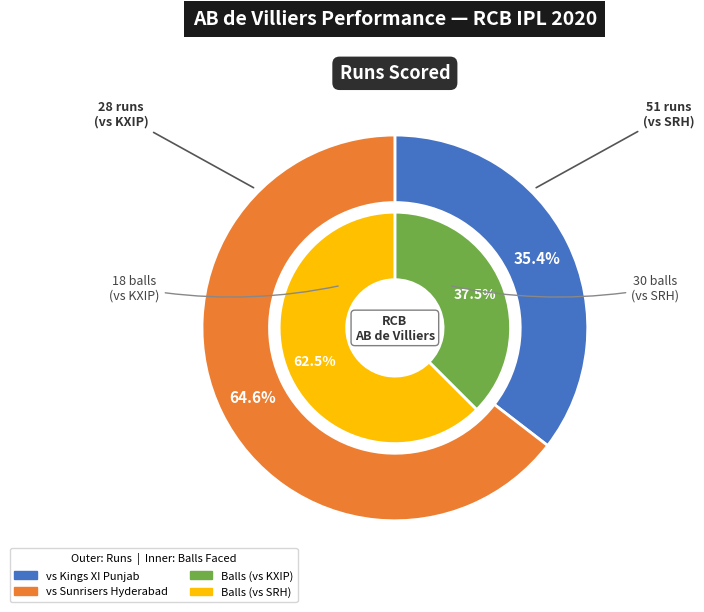

Rank the categories by vs Kings XI Punjab (28 runs, 18 balls) value from highest to lowest.

Runs, Balls